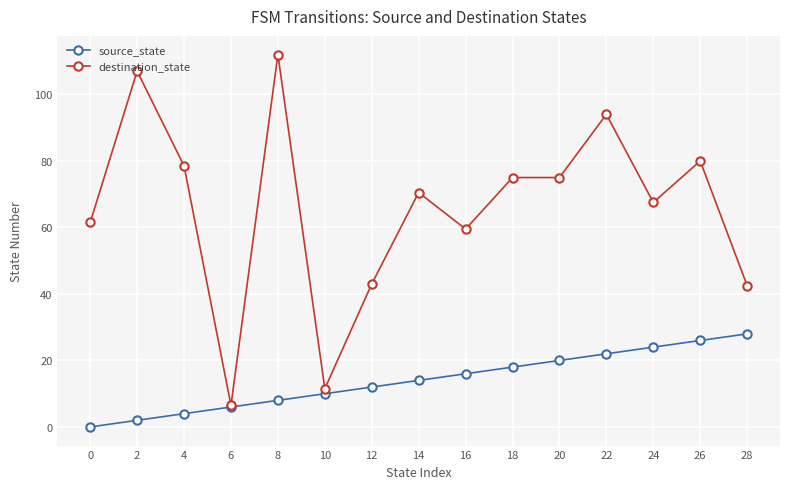

Rank the series by their average value, from lowest to highest.

source_state, destination_state